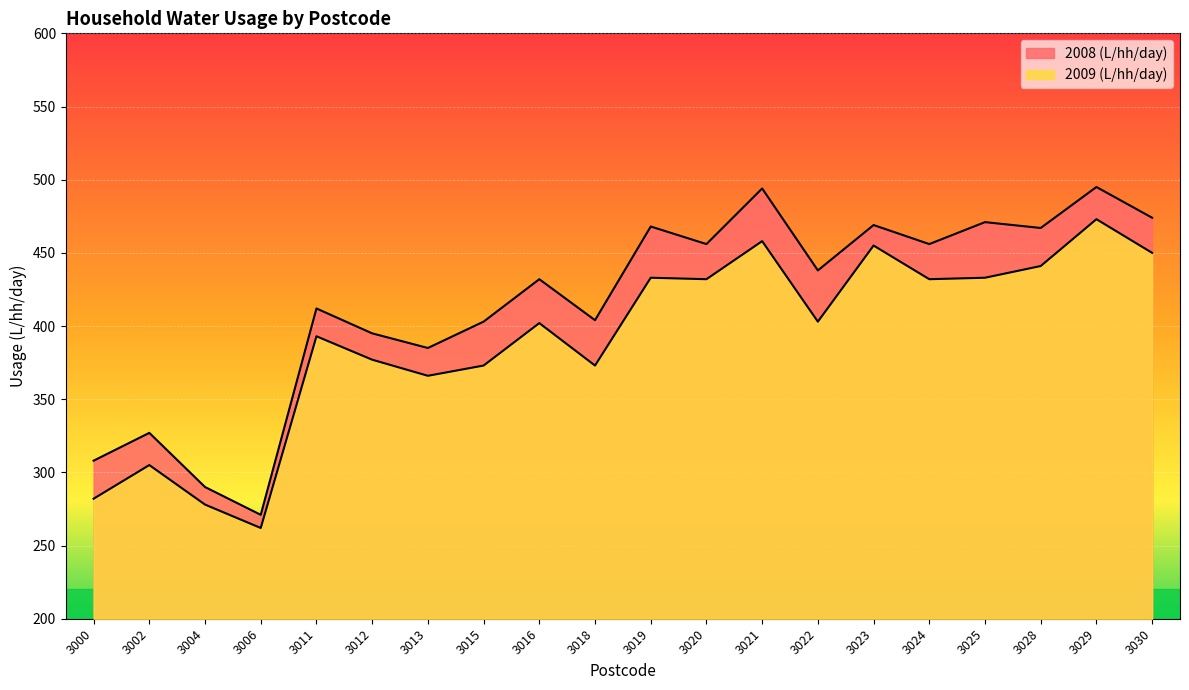

What is the sum of all 2009 (L/hh/day) values?

7821